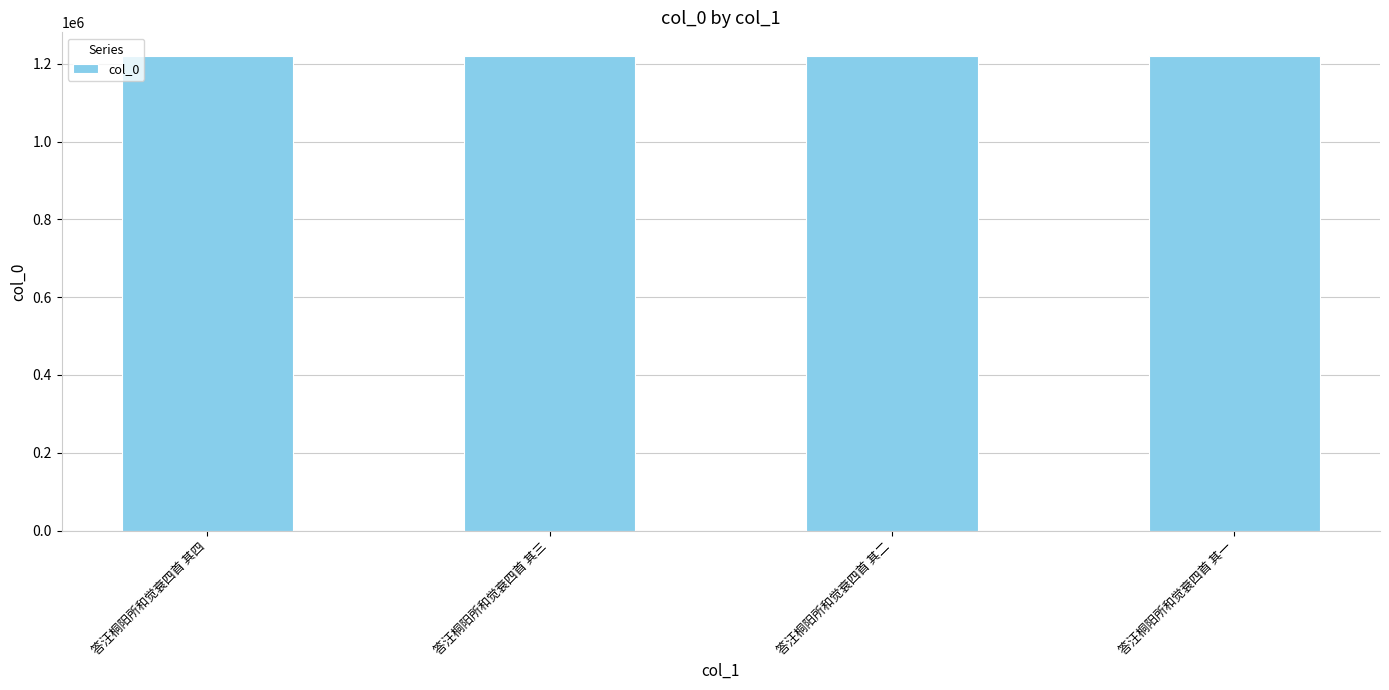

True or false: the data shows 1220059 at 答汪桐阳所和觉衰四首 其一.

True